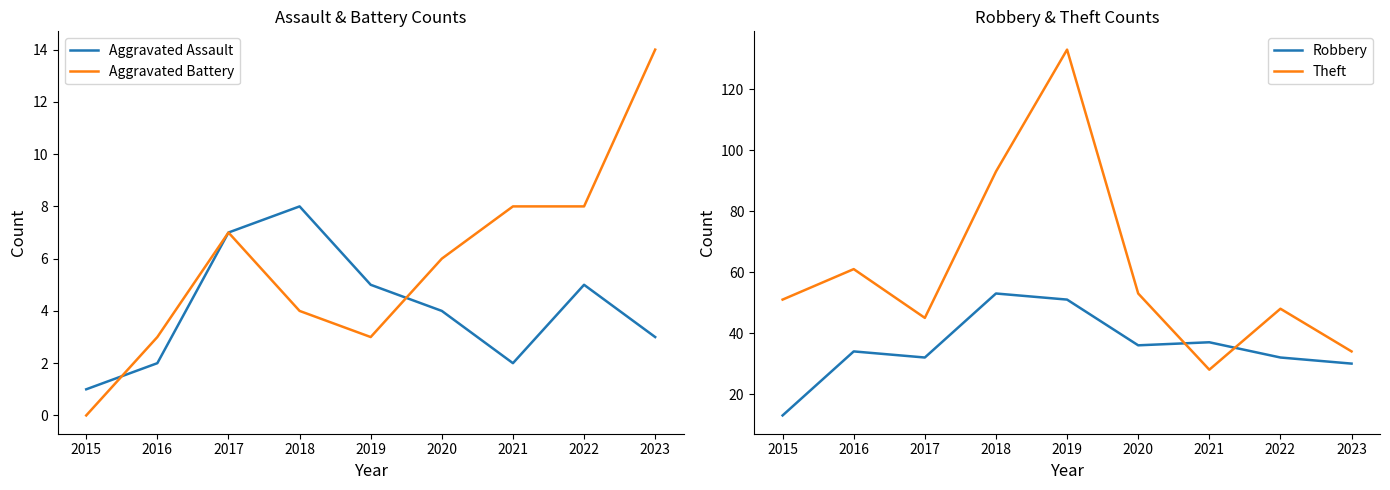

Between 2017 and 2020, which is larger?

2017